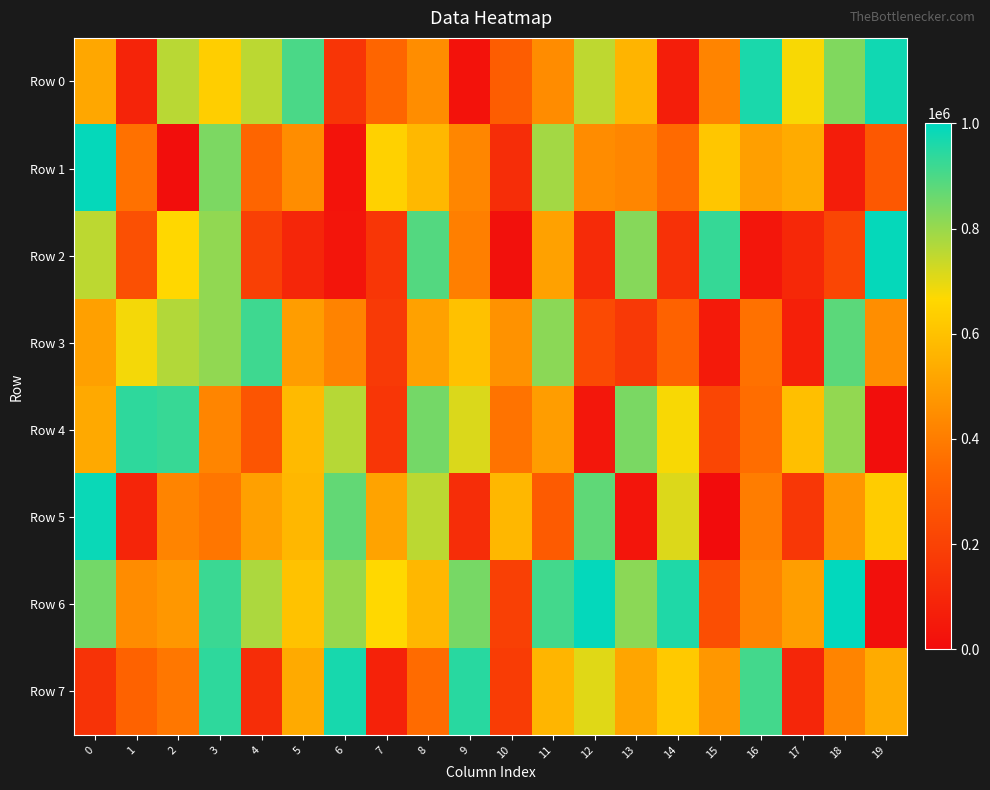

Reading right to left, what are all the values shown in this chart?

Row 0: 19=977701	18=830440	17=675308	16=963297	15=422987	14=67214	13=561219	12=751074	11=445929	10=302883	9=22949	8=448198	7=330505	6=153467	5=901109	4=753995	3=636726	2=757008	1=89856	0=523166
Row 1: 19=282571	18=64096	17=534656	16=500761	15=612100	14=345773	13=427305	12=444771	11=786149	10=124695	9=427808	8=573935	7=644725	6=26647	5=448945	4=333584	3=835999	2=6129	1=366330	0=990308
Row 2: 19=991256	18=215979	17=103859	16=35673	15=928750	14=138727	13=823350	12=114135	11=507607	10=21250	9=406596	8=889852	7=157939	6=35130	5=98372	4=194765	3=809260	2=662435	1=252803	0=752689
Row 3: 19=452431	18=879747	17=75416	16=368054	15=54308	14=319075	13=169431	12=230914	11=817577	10=462725	9=597671	8=503979	7=170612	6=418770	5=492229	4=917963	3=810425	2=767044	1=680263	0=502679
Row 4: 19=7594	18=807501	17=592239	16=356787	15=216768	14=674788	13=838621	12=39399	11=492922	10=374573	9=713837	8=846002	7=156755	6=761658	5=579148	4=271985	3=425511	2=927417	1=939297	0=528240
Row 5: 19=629482	18=474286	17=162062	16=402326	15=916	14=711666	13=34422	12=873314	11=294666	10=568729	9=122871	8=755239	7=510185	6=870444	5=571638	4=503365	3=381671	2=420313	1=93363	0=985982
Row 6: 19=16685	18=995046	17=496360	16=420968	15=244823	14=957353	13=817890	12=993514	11=911158	10=194475	9=842796	8=570374	7=664992	6=798838	5=601691	4=774645	3=923326	2=477305	1=445629	0=848275
Row 7: 19=534876	18=420779	17=97336	16=910309	15=477691	14=621827	13=518160	12=705200	11=565462	10=179501	9=945693	8=351162	7=81391	6=968120	5=532274	4=124478	3=938724	2=386493	1=320271	0=143866